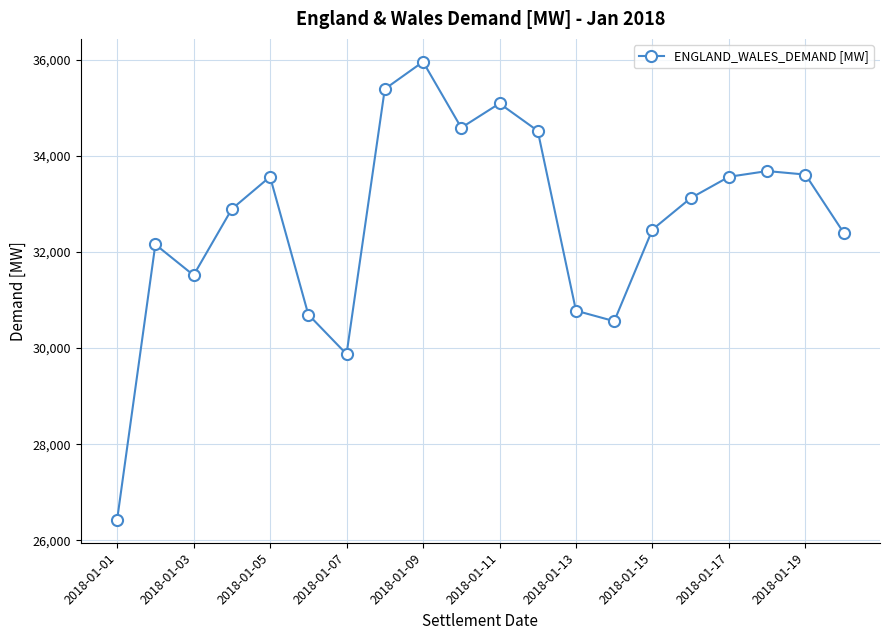

True or false: the data has more than 0 interior local peaks.

True